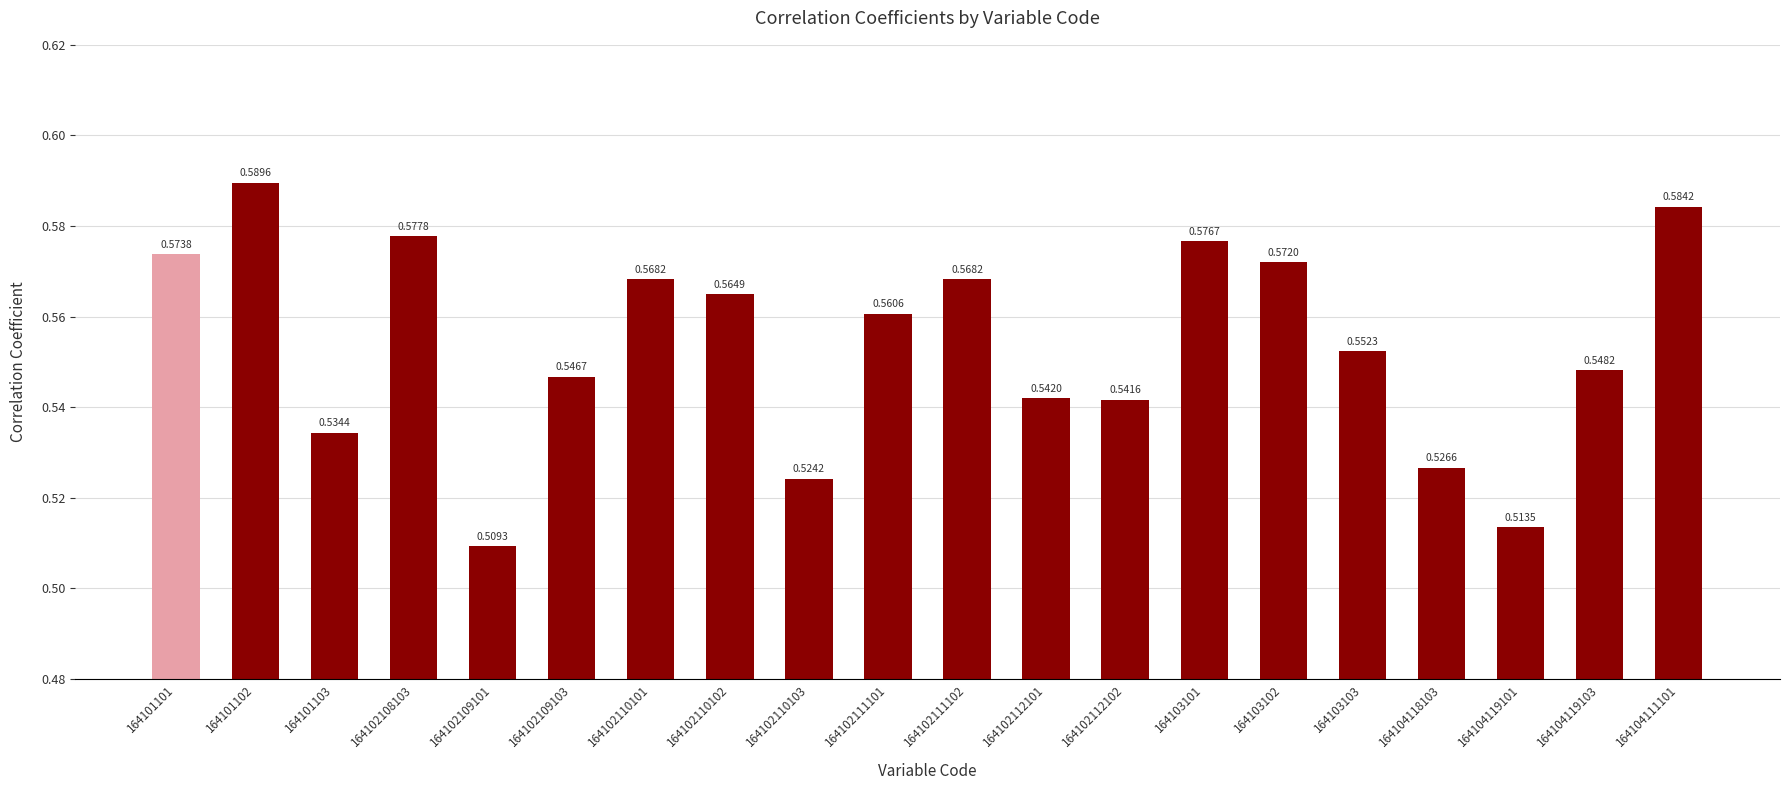

Between 164102108103 and 164101102, which is larger?

164101102